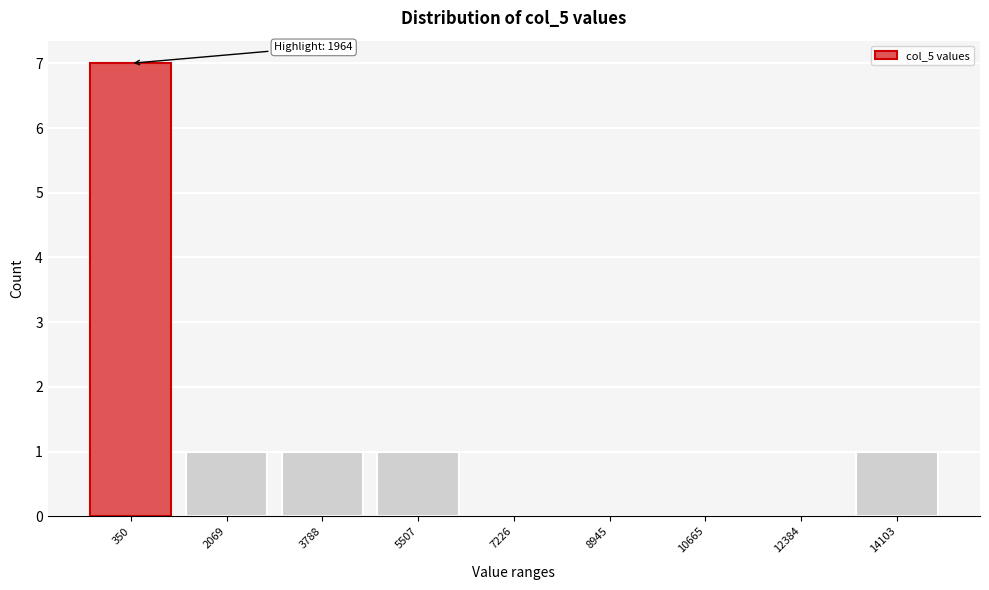

Reading left to right, list all the values displayed in this chart.

350=7	2069=1	3788=1	5507=1	7226=0	8945=0	10665=0	12384=0	14103=1